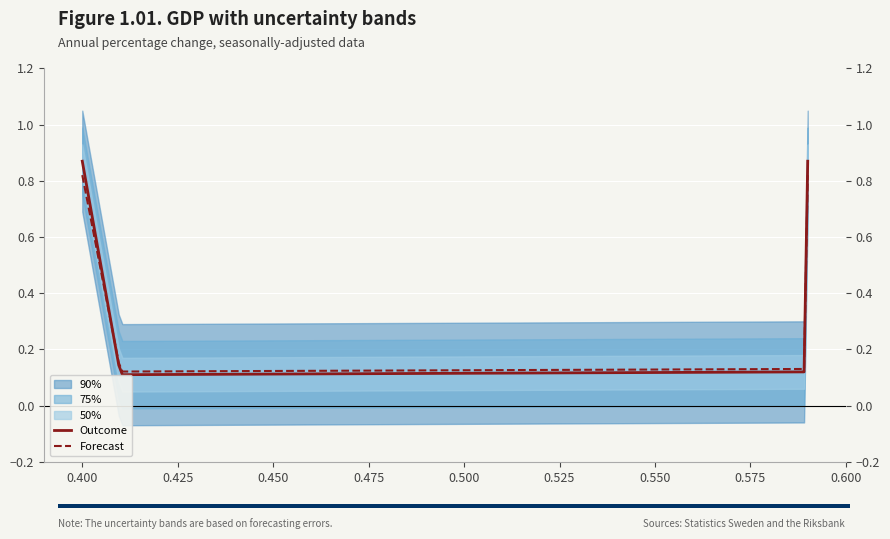

Reading left to right, list all the values displayed in this chart.

0.4=0.9	0.41=0.1	0.59=0.1	0.59=0.9